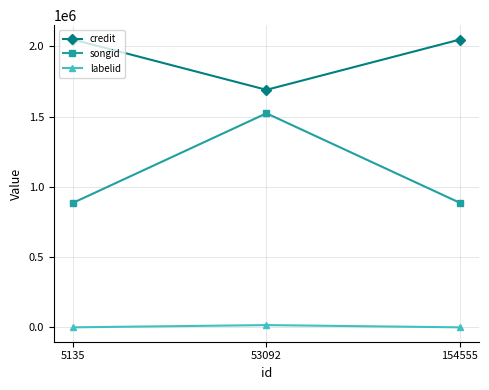

The value of credit at 154555 is 2047853. True or false?

True